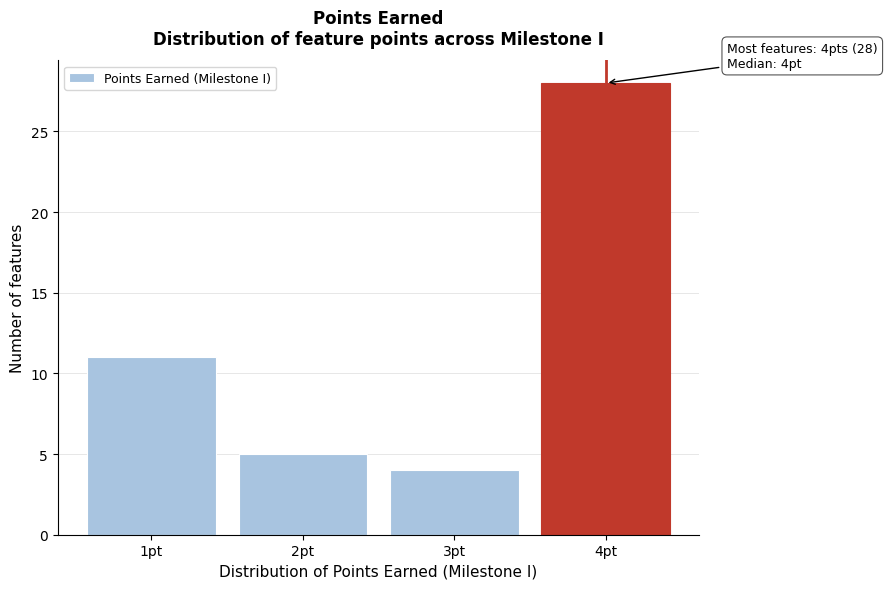

Reading left to right, what are all the values shown in this chart?

11	5	4	28